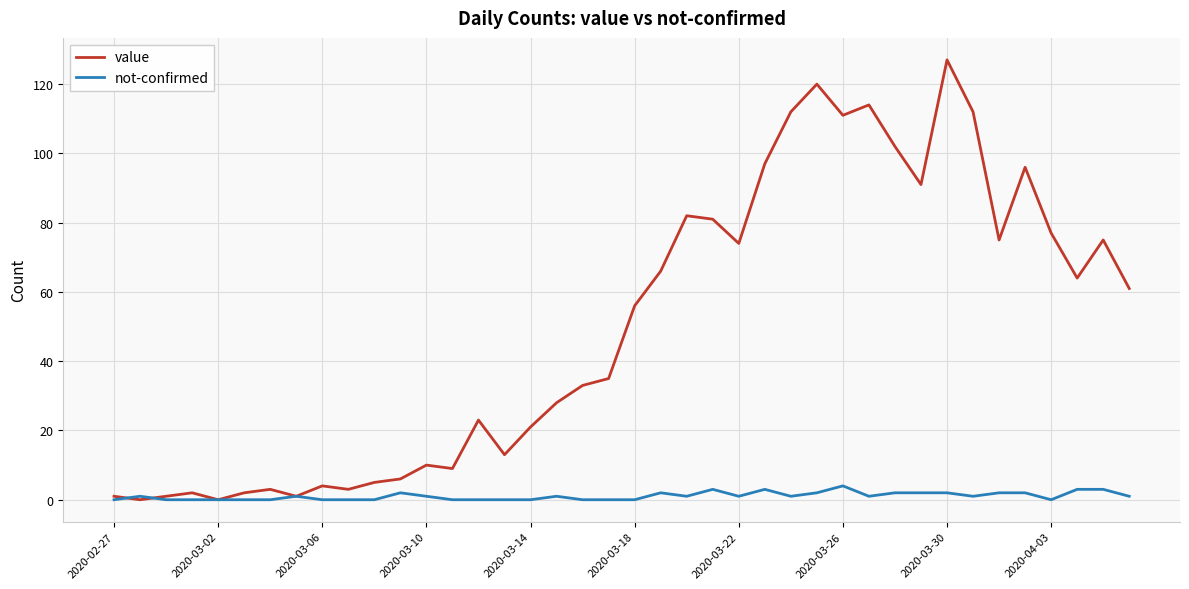

What is the highest value of the not-confirmed series?

4